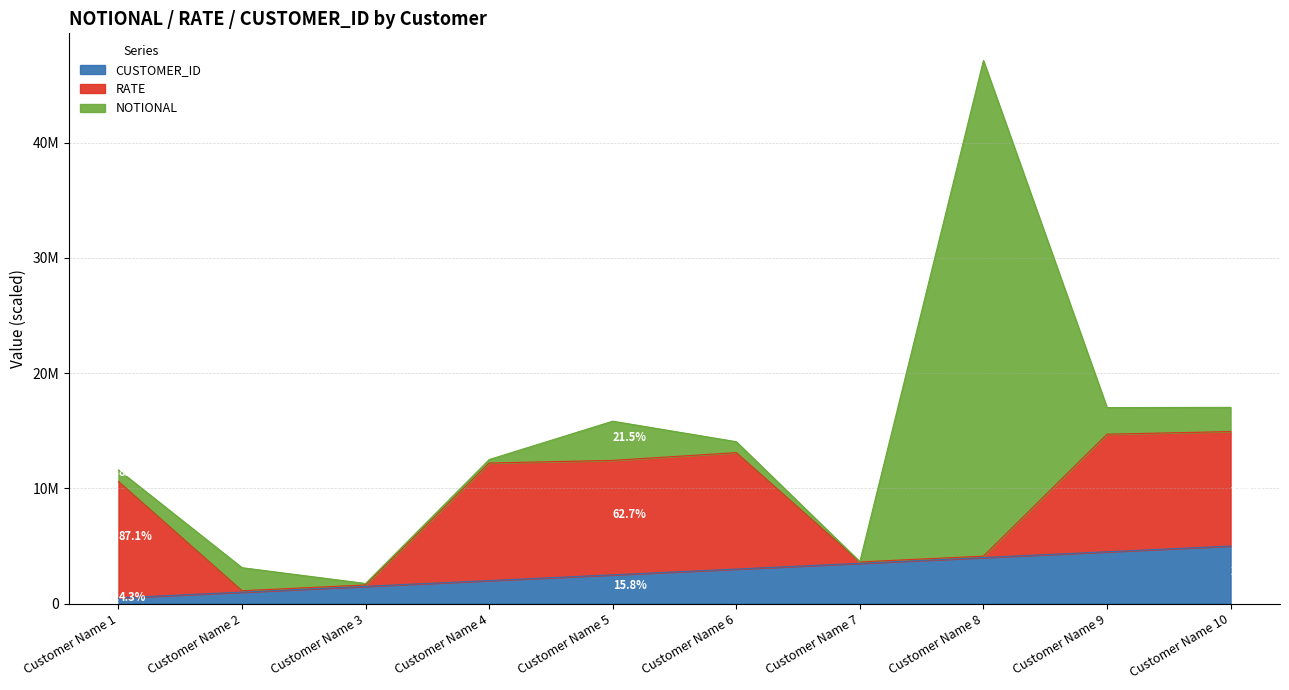

Rank the series at Customer Name 8 from highest to lowest value.

NOTIONAL, CUSTOMER_ID, RATE